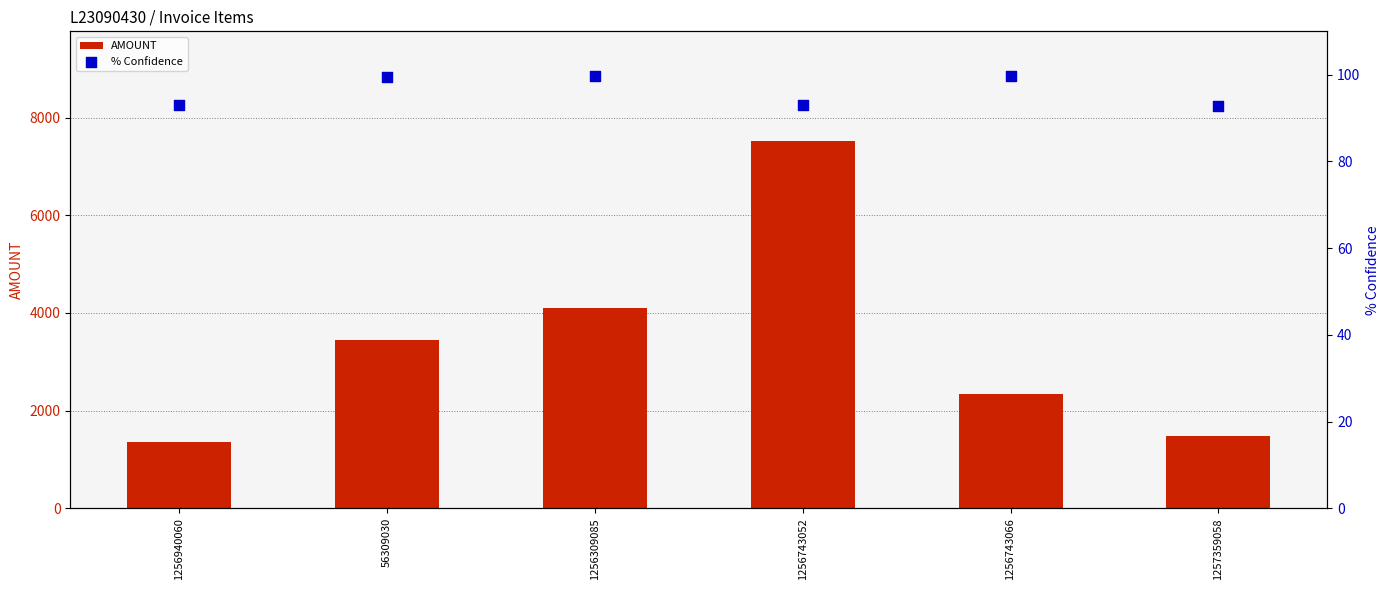

Which series has the largest total across all categories?

AMOUNT